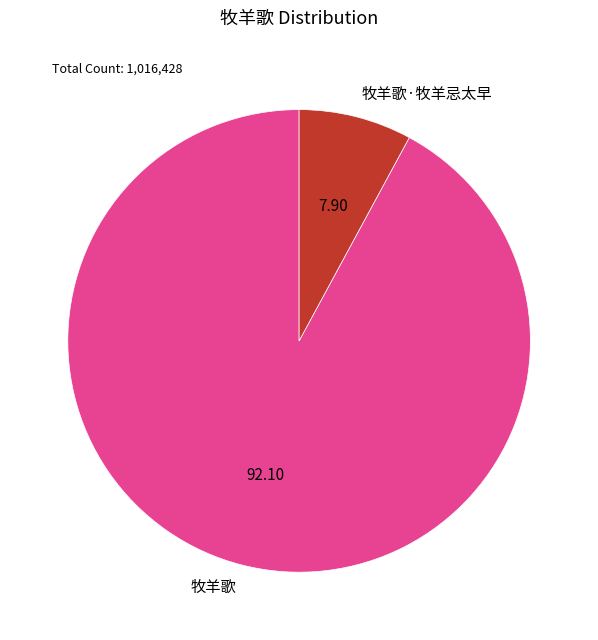

Count the number of slices in the pie.

2